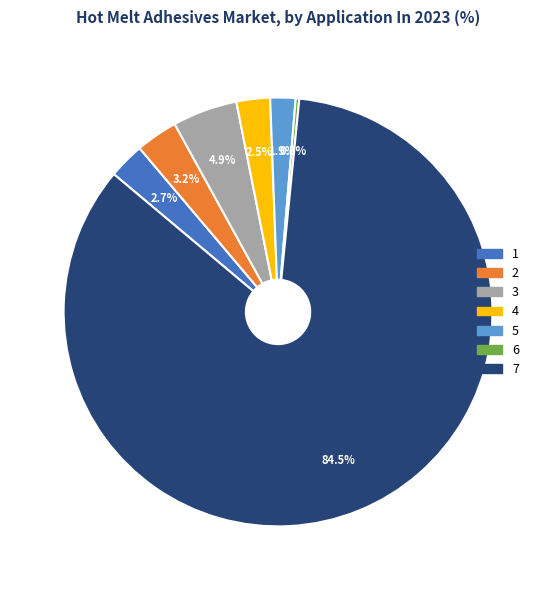

To the nearest percent, what is the average slice percentage?

14%